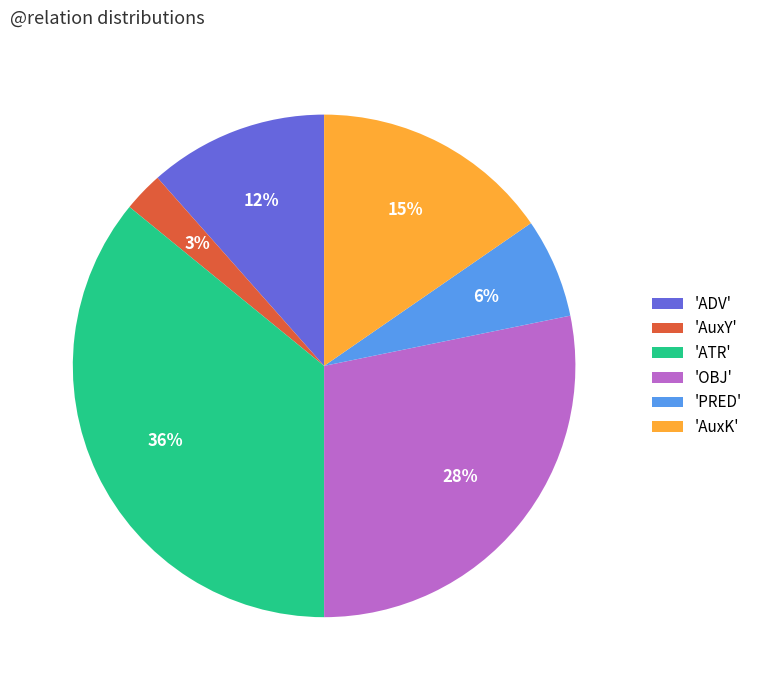

To the nearest percent, what portion does 'PRED' represent?

6%